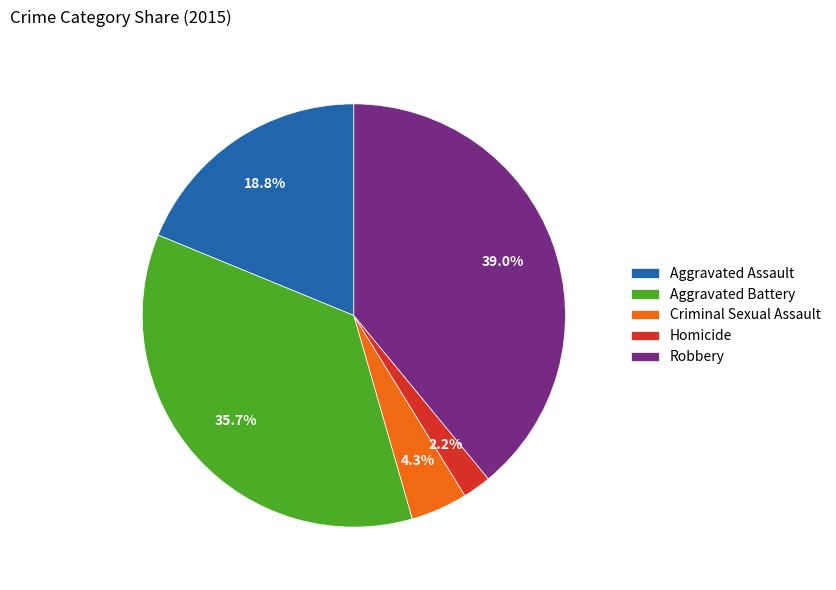

What portion of the pie excludes Homicide?

97.8%